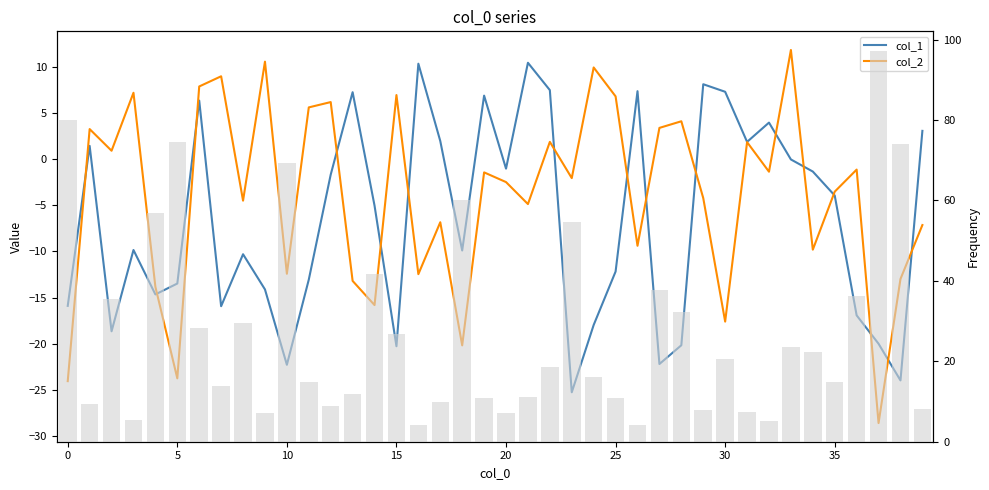

List the series in order of their peak value, lowest first.

col_1, col_2